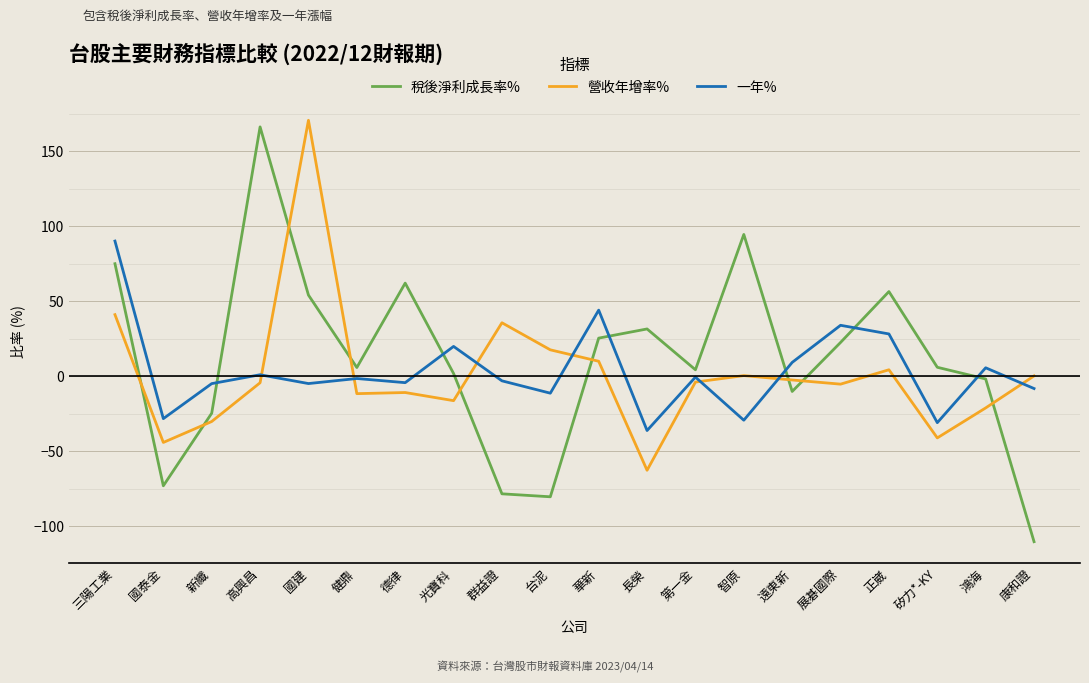

Is the value of 一年% at 台泥 greater than the value of 營收年增率% at 華新?

No